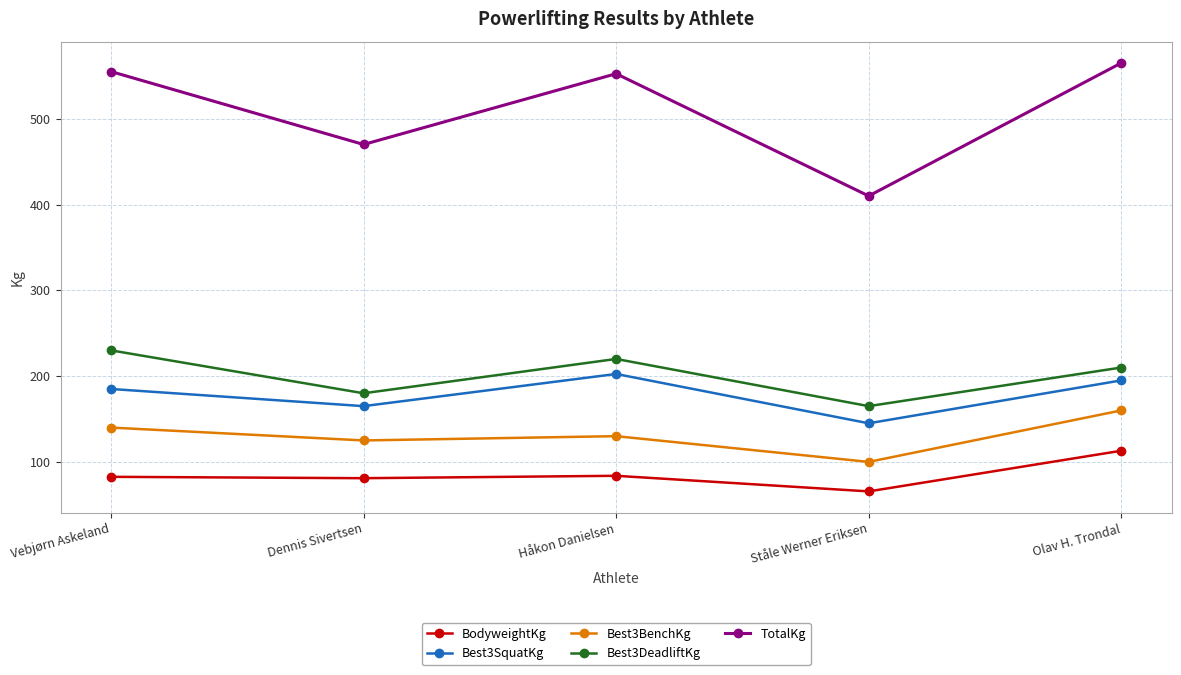

At which label does TotalKg first exceed 552?

Vebjørn Askeland